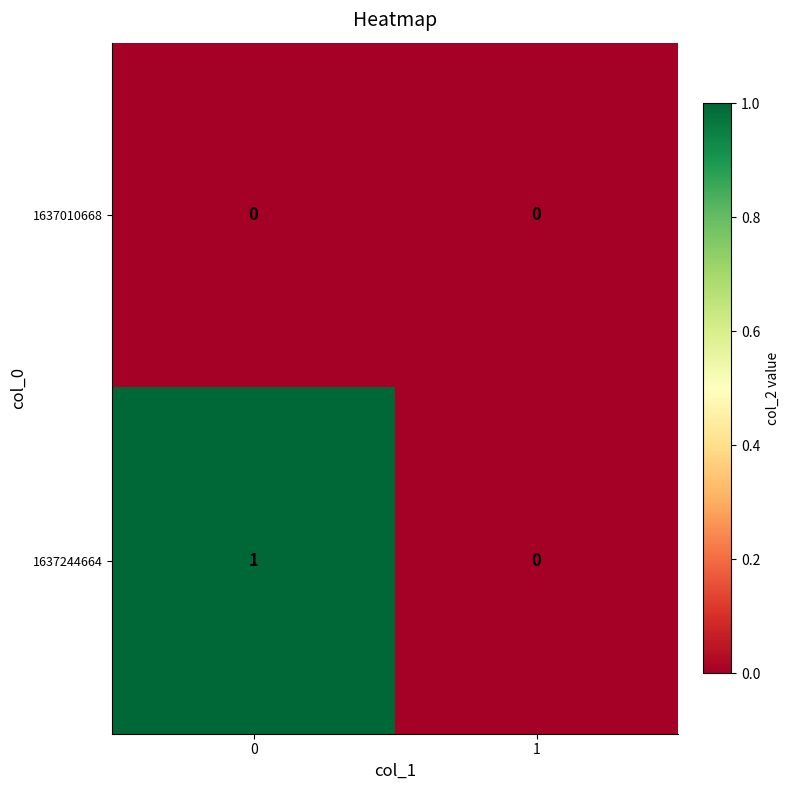

Count the number of categories in the chart.

2